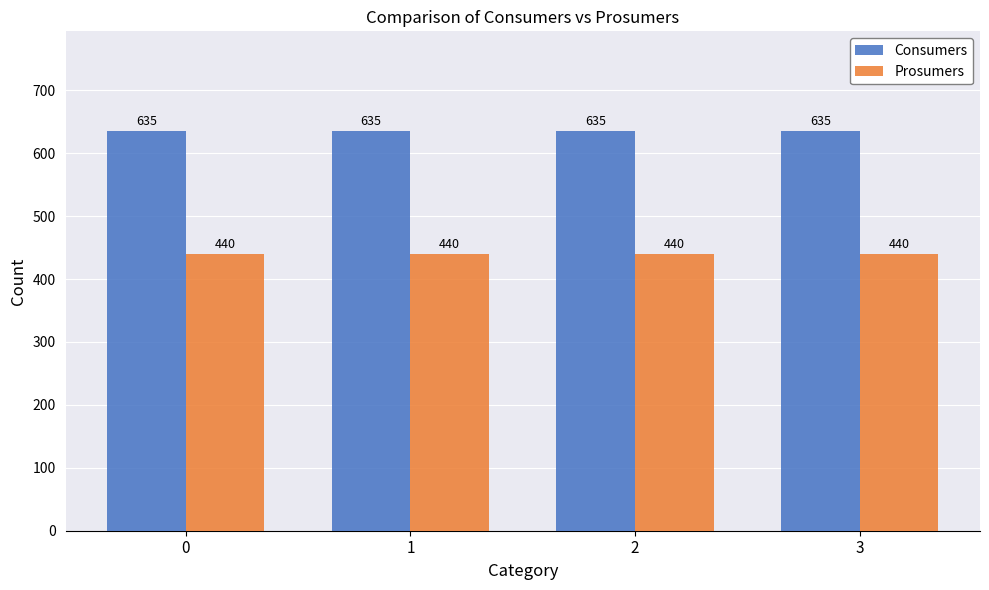

What value does the Consumers series have at 2?

635